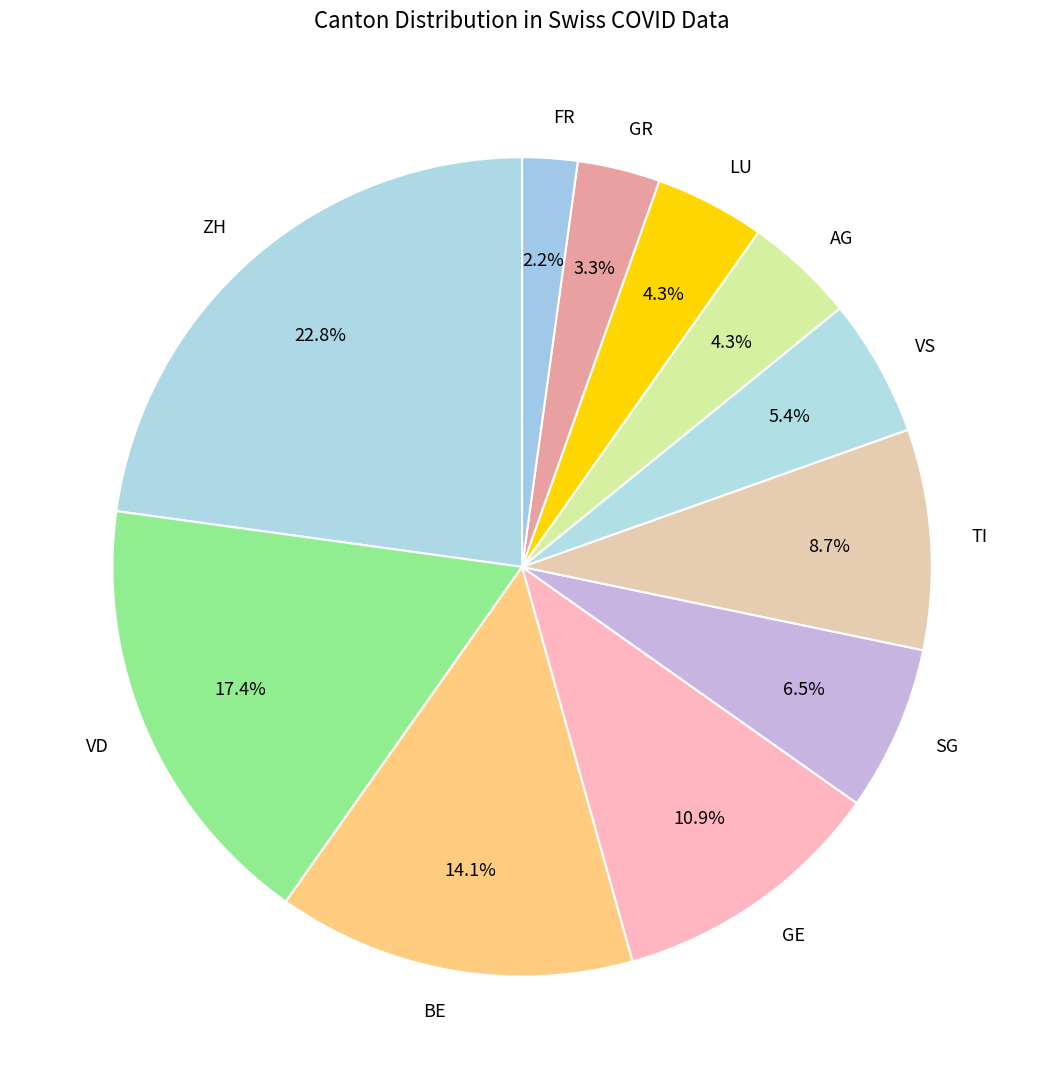

To the nearest percent, what percentage of the pie is VS?

5%